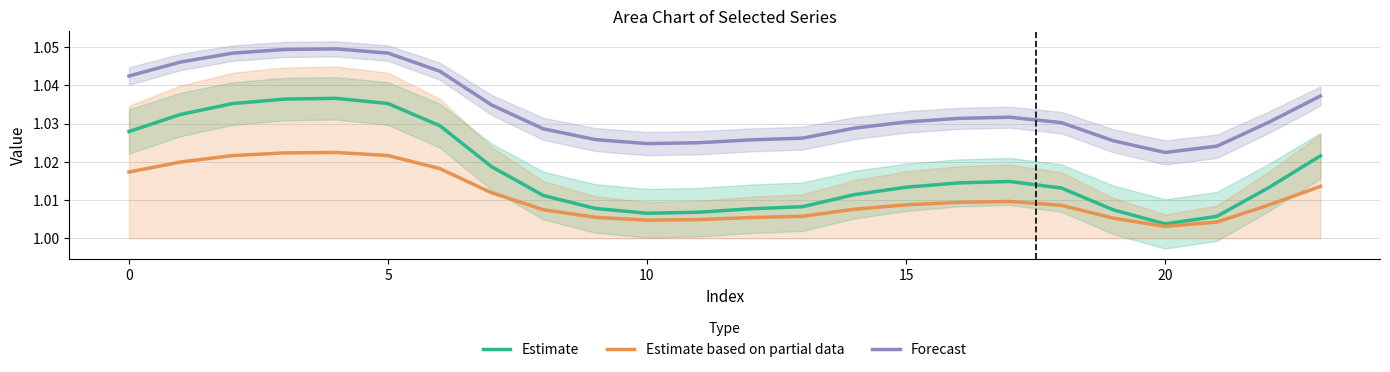

True or false: Forecast and Estimate intersect in this chart.

False